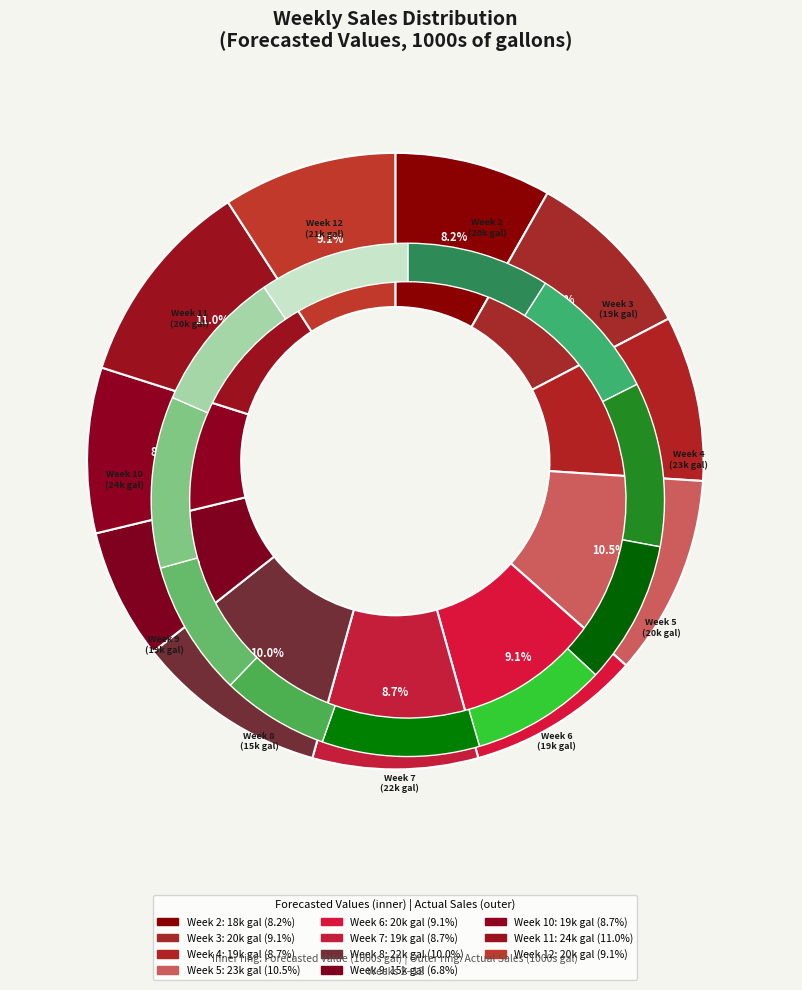

To the nearest percent, what percentage of the pie is Week 5?

11%